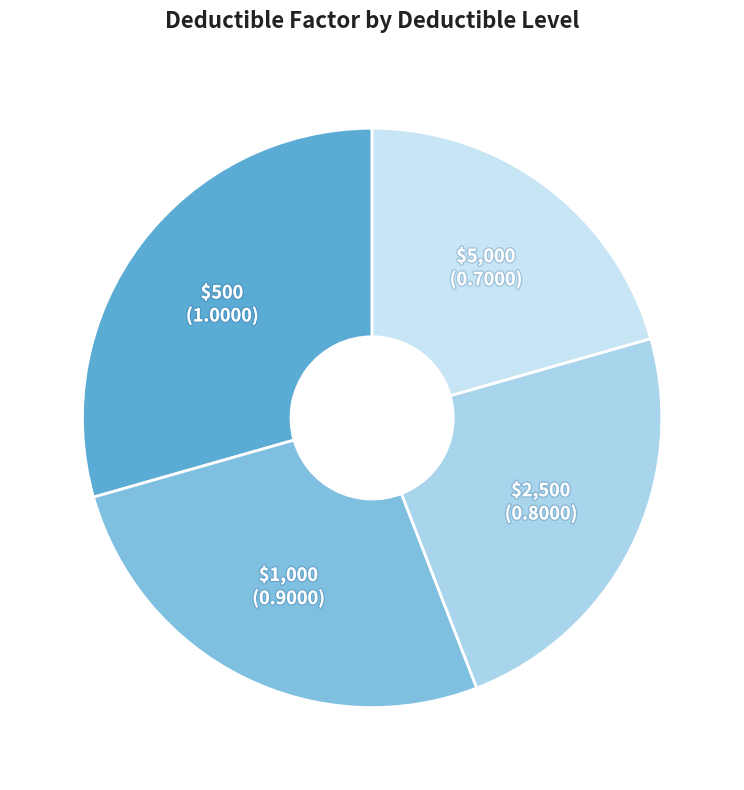

Which category has the smallest portion of the pie?

$5,000